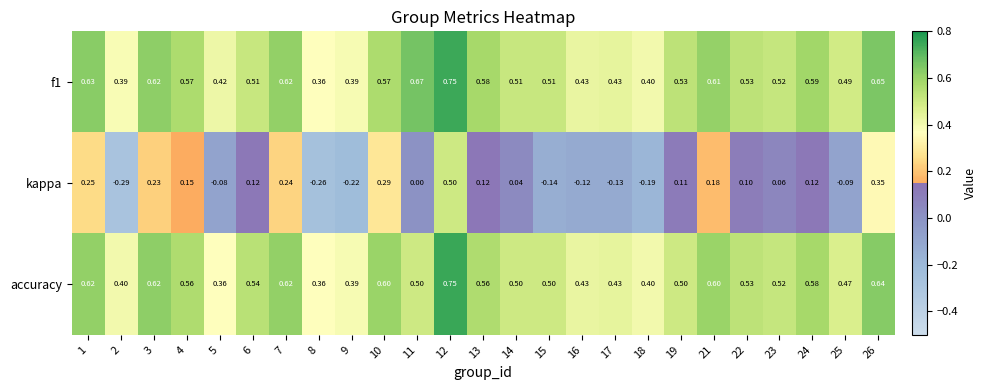

Is the value of accuracy at 1 greater than the value of kappa at 26?

Yes